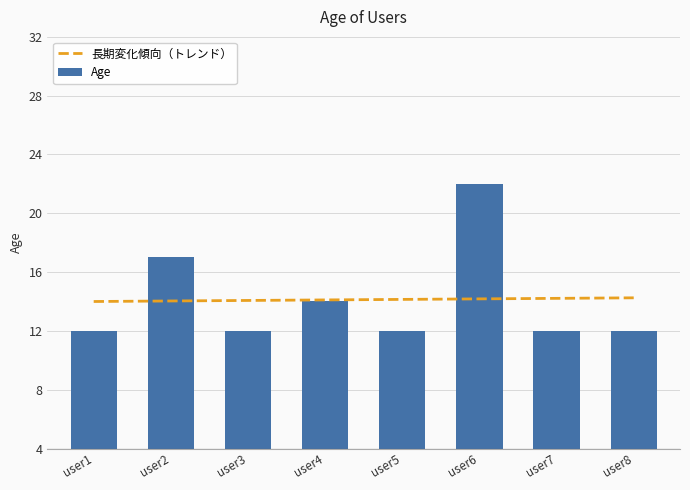

Reading left to right, extract all data points from this chart.

12	17	12	14	12	22	12	12